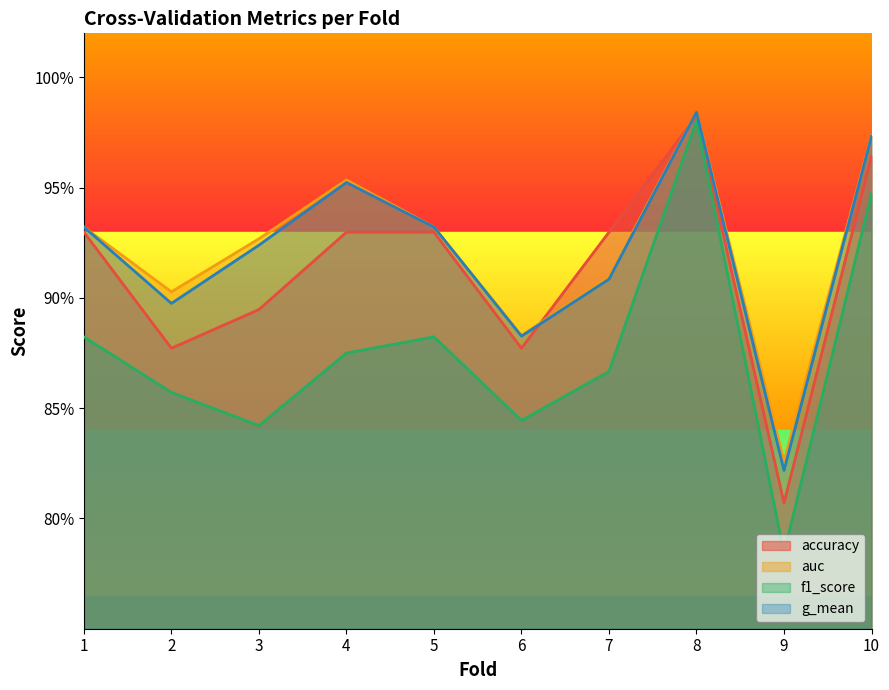

True or false: g_mean and auc cross at least once.

False